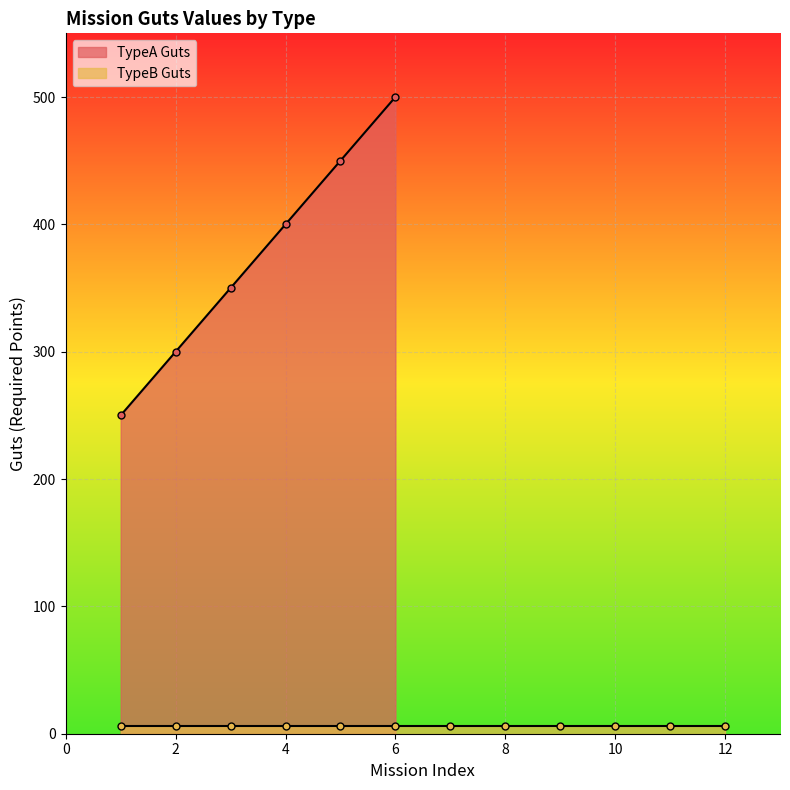

What is the highest value of the TypeA Guts series?

500